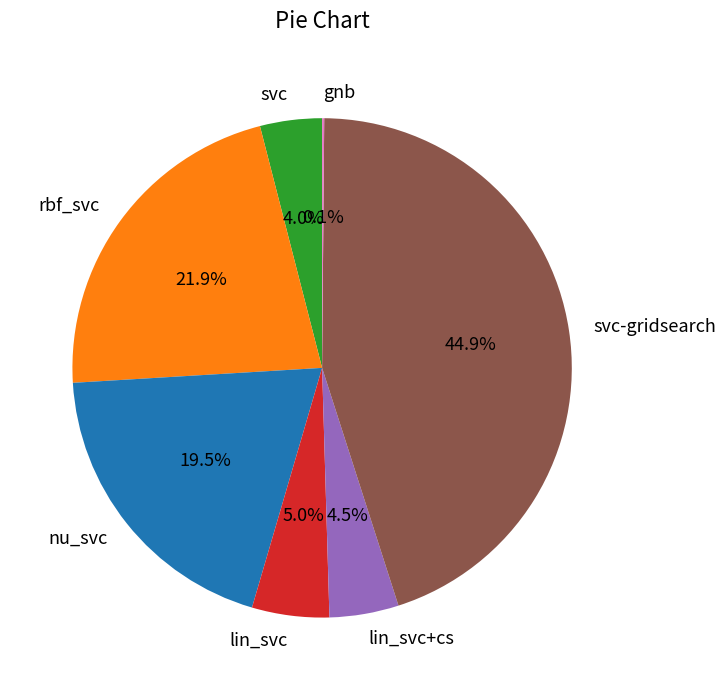

What is the largest slice in the pie chart?

svc-gridsearch